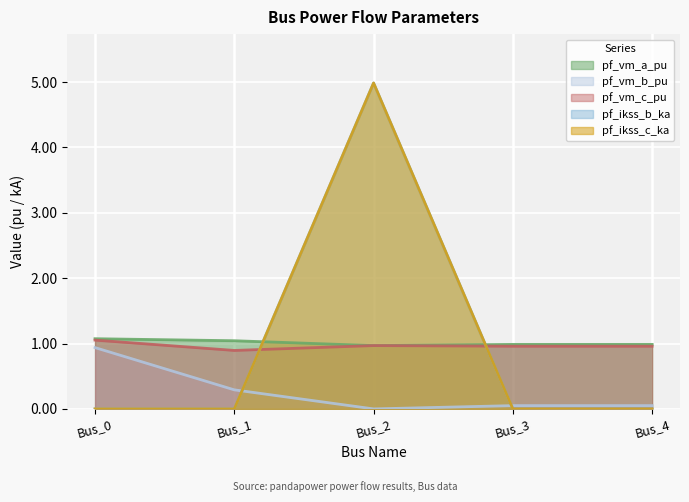

Which series has the largest total across all categories?

pf_vm_a_pu